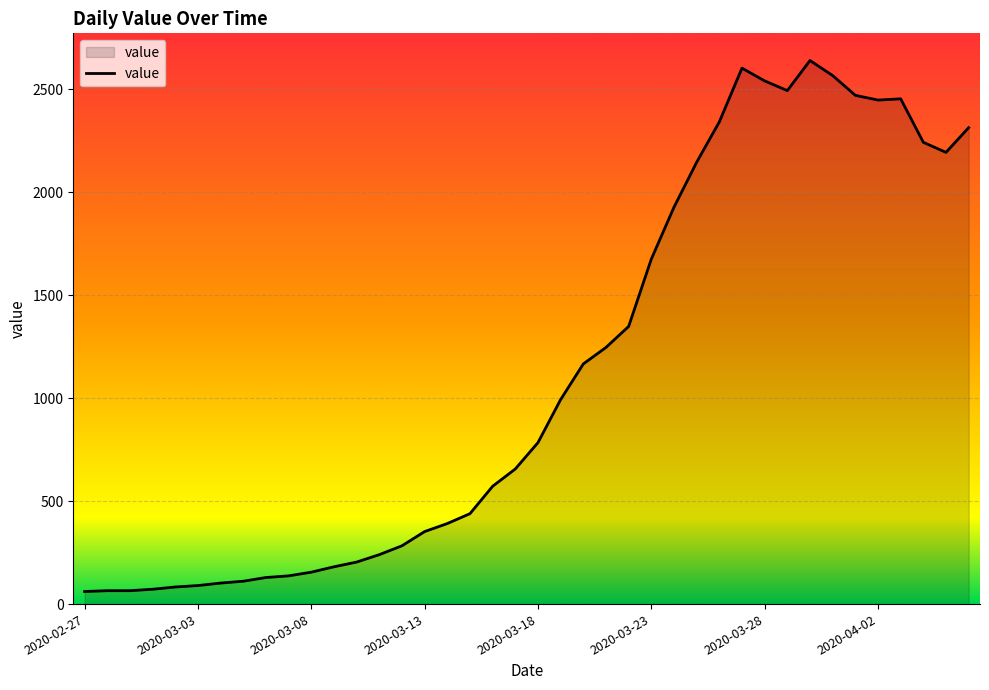

What is the difference between the maximum and minimum values?

2578